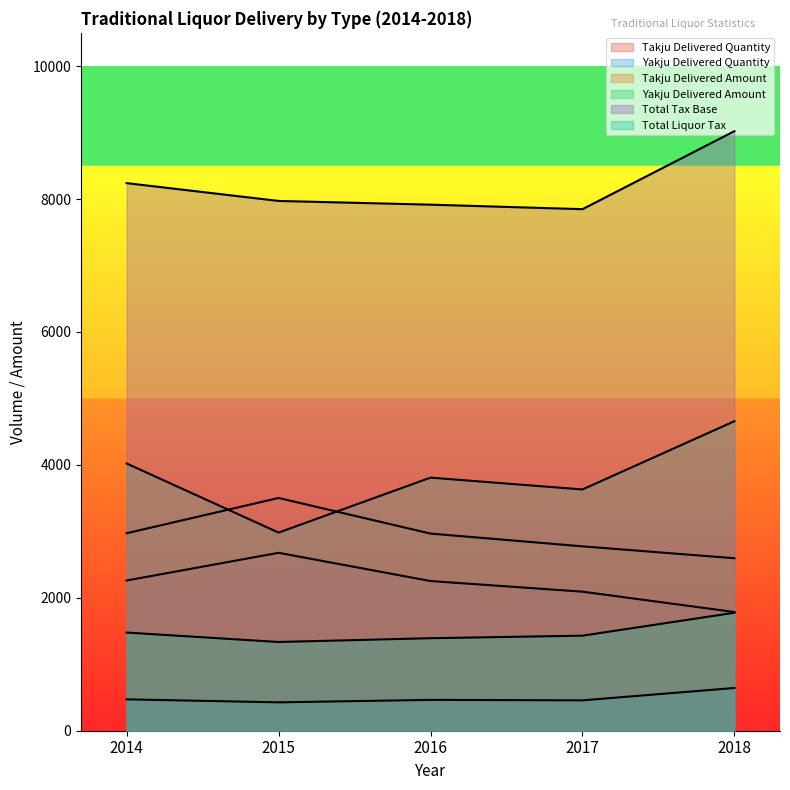

What is the highest value of the Total Liquor Tax series?

1775